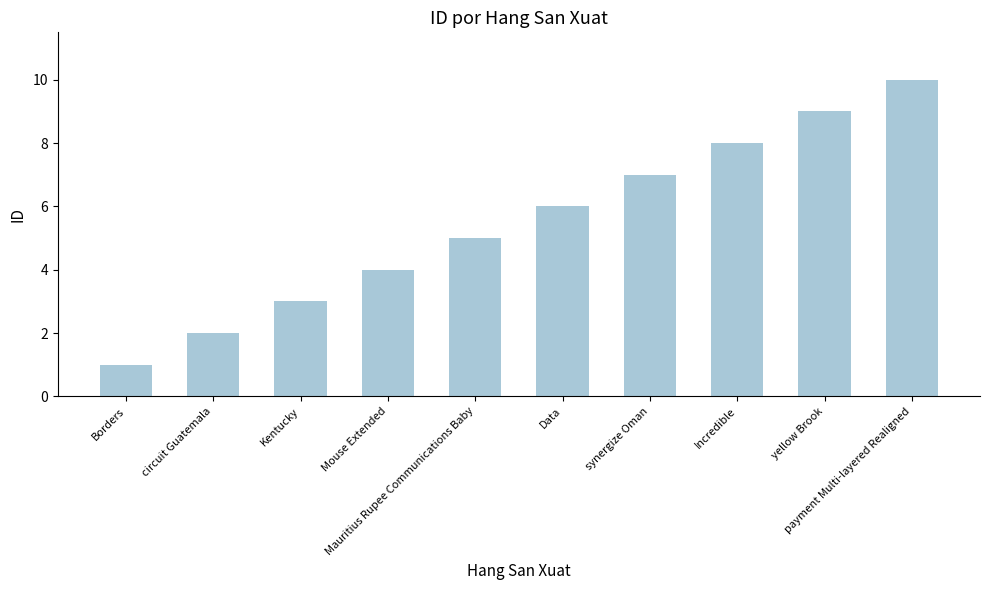

How many distinct data groups are displayed?

1